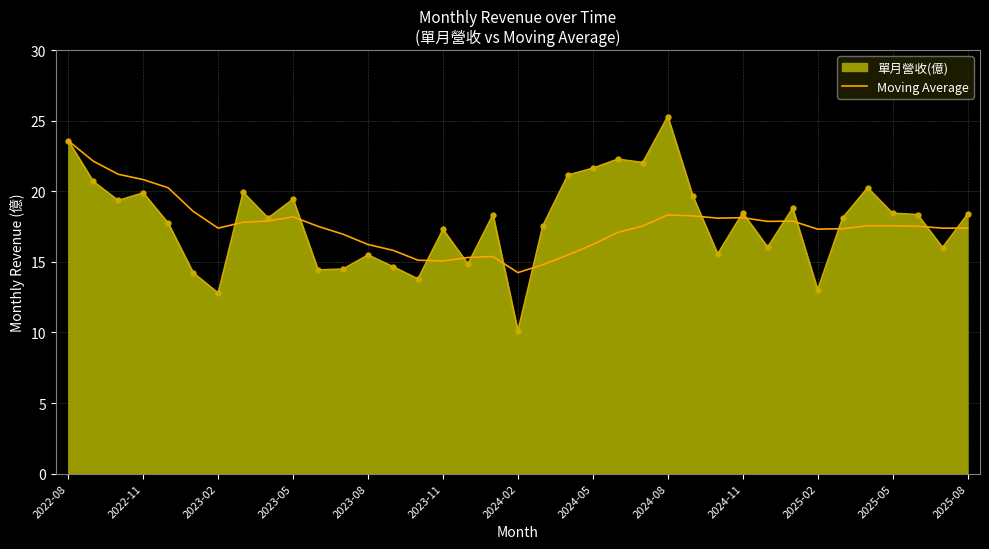

What is the smallest value displayed?

10.1